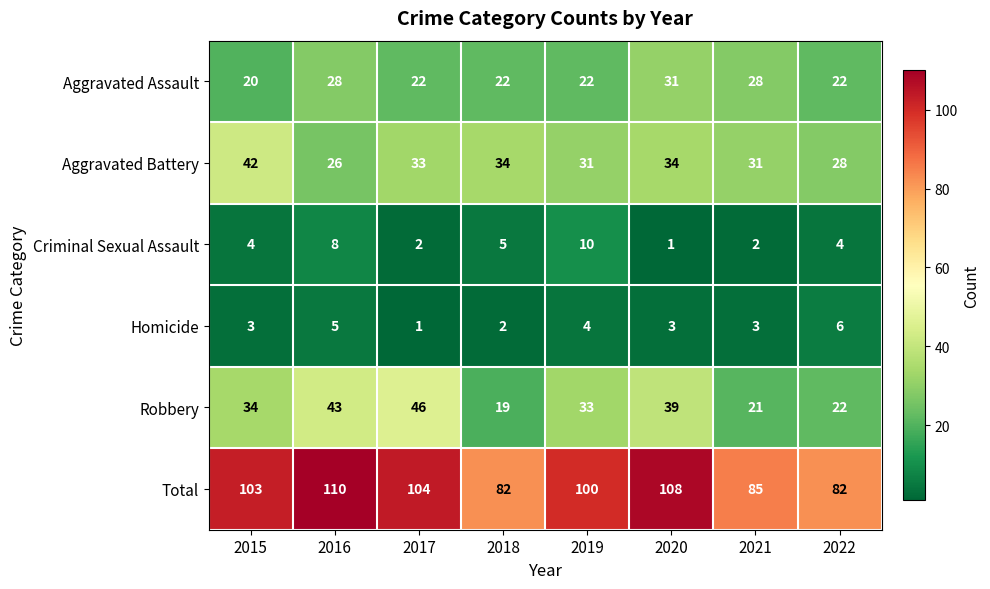

Read the Criminal Sexual Assault value at 2018.

5